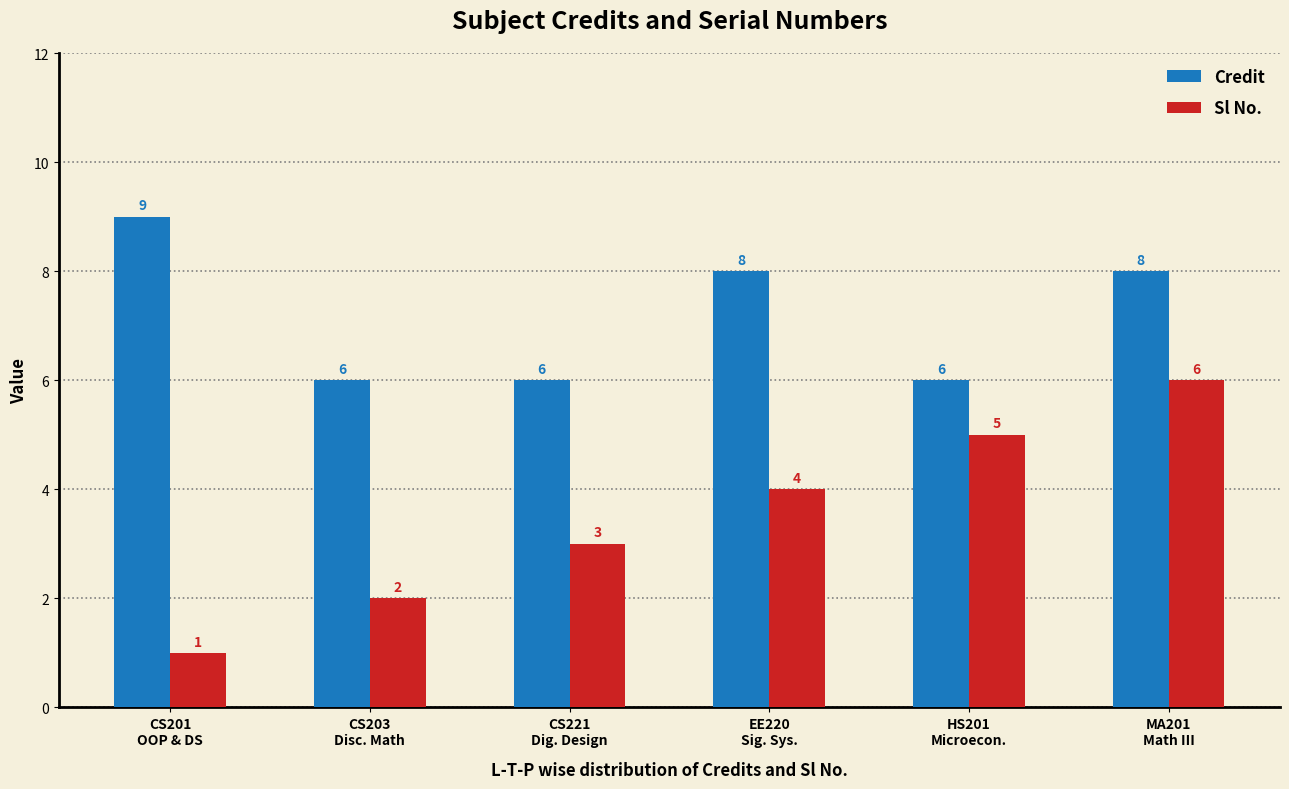

What is the difference between the maximum and minimum values in the Credit series?

3